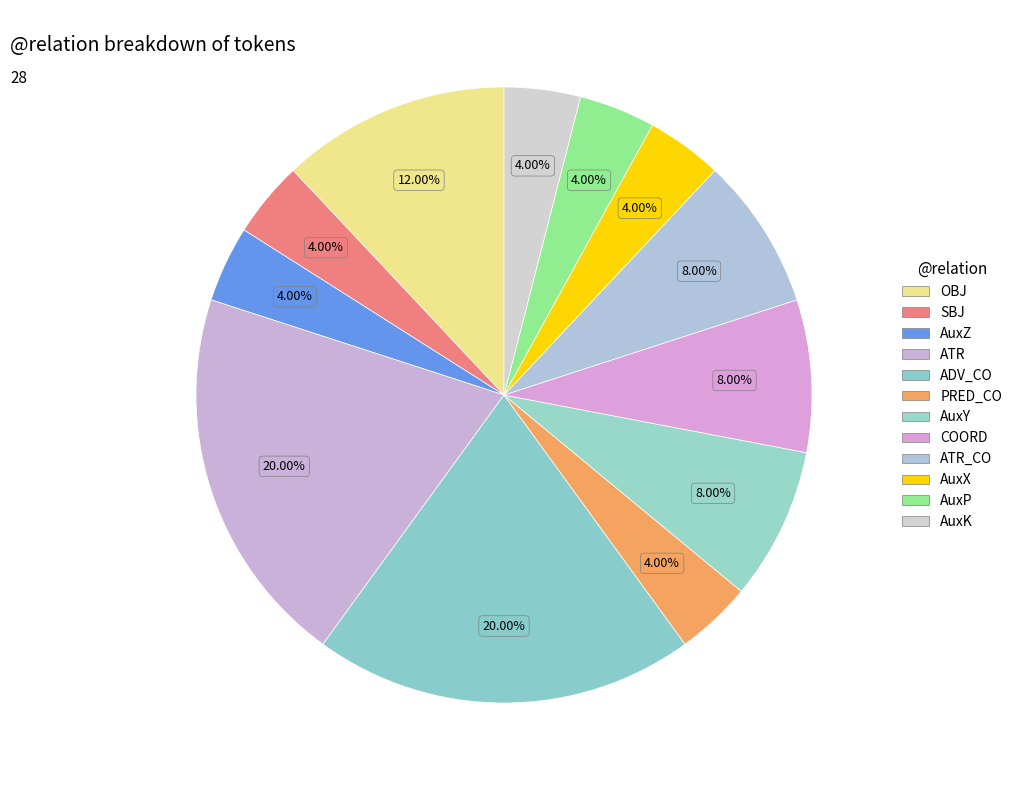

What is the smallest slice in the pie chart?

SBJ